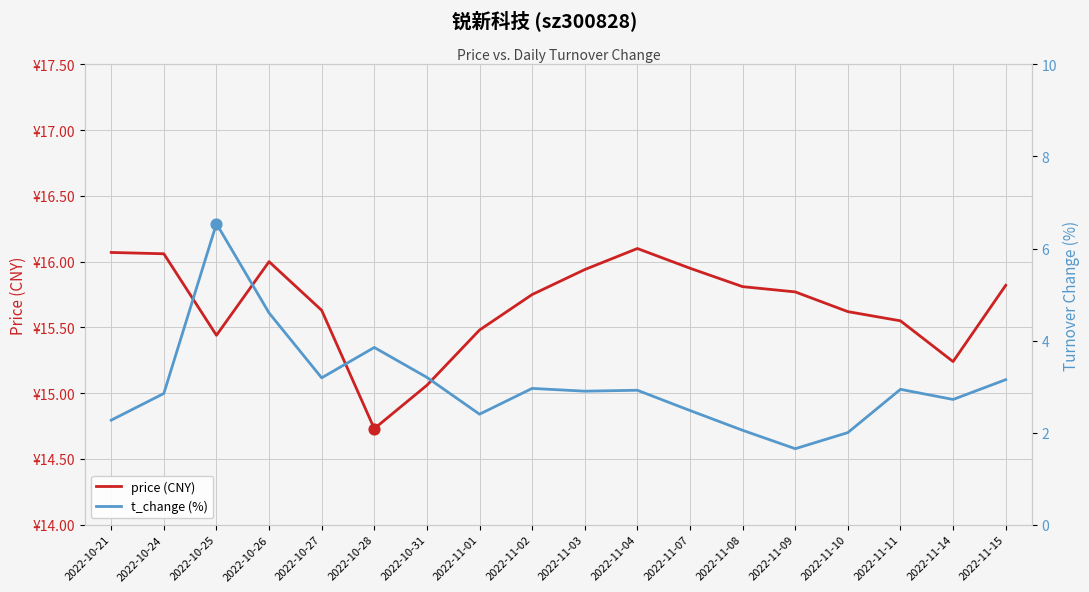

Is the value of t_change (%) at 2022-11-03 greater than the value of price (CNY) at 2022-10-21?

No